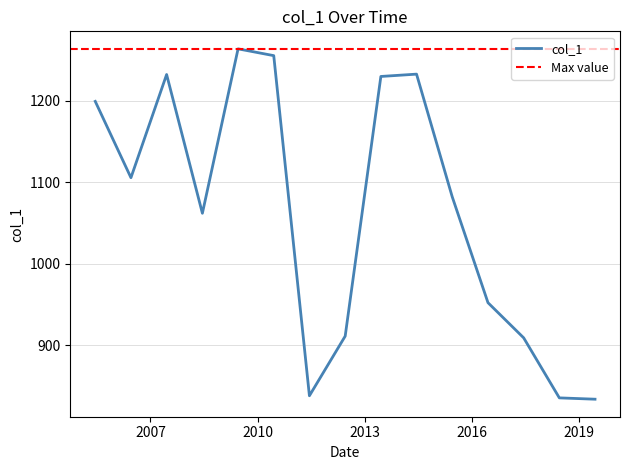

At which label does the data first exceed 1082?

2005-06-15